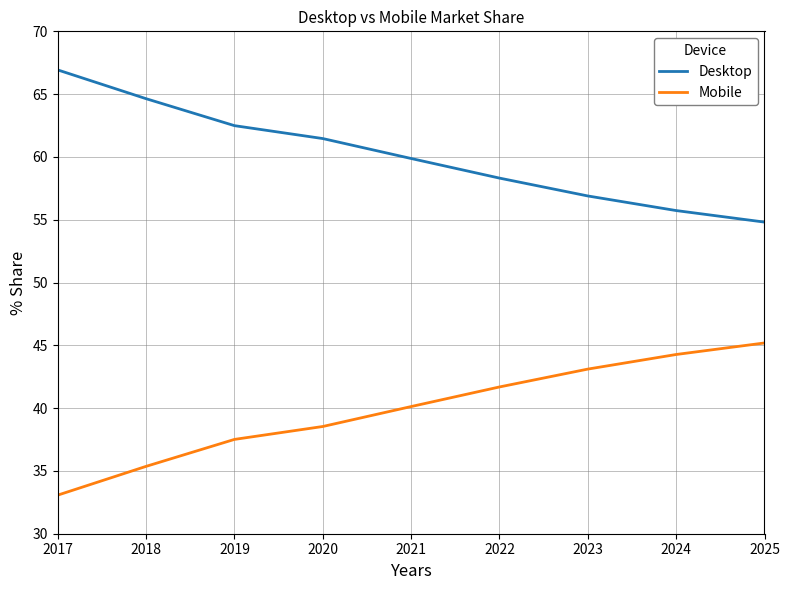

How many lines are shown in the chart?

2